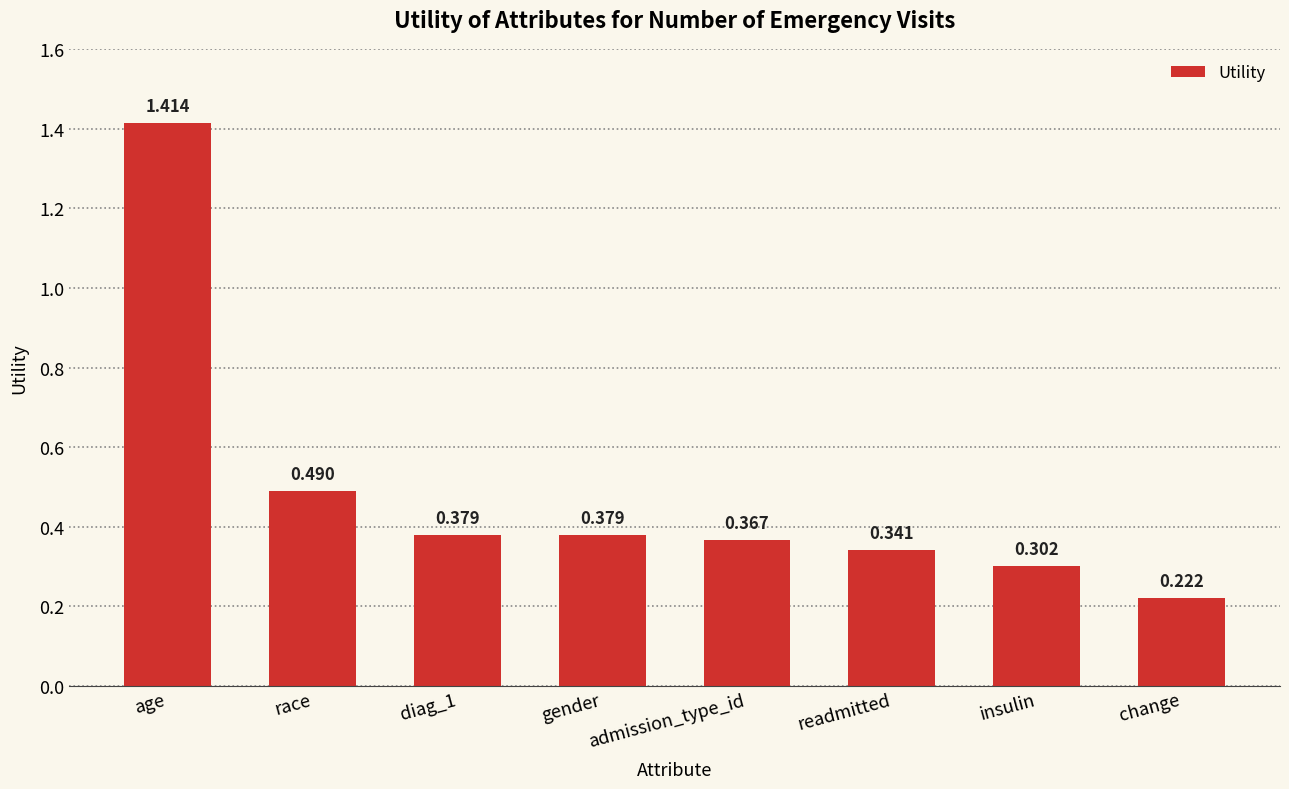

What is the label of the 6th bar from the left?

readmitted